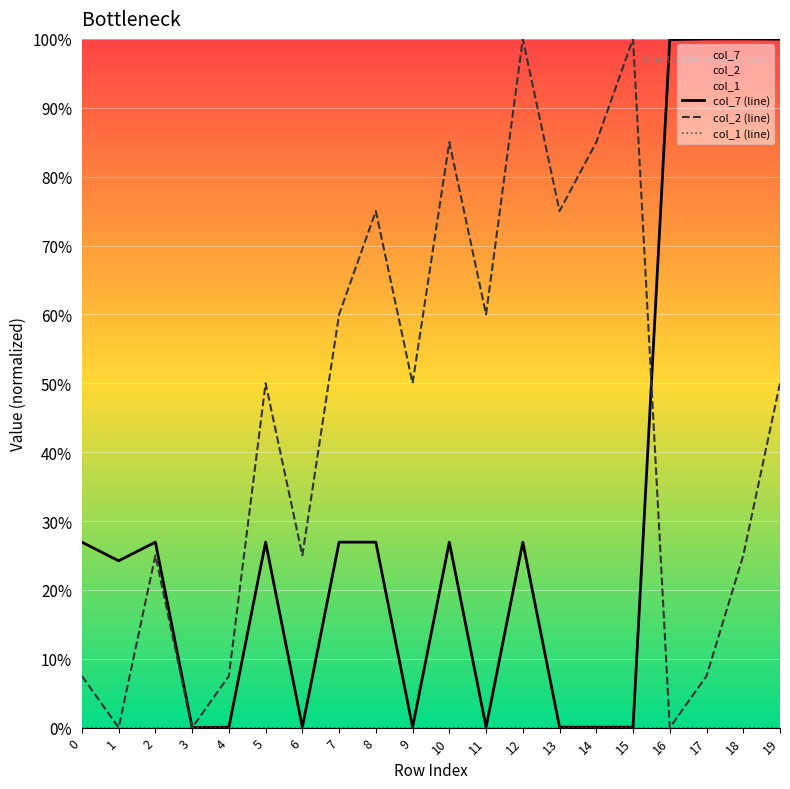

Where is col_2 (line) nearest to the value 0?

1